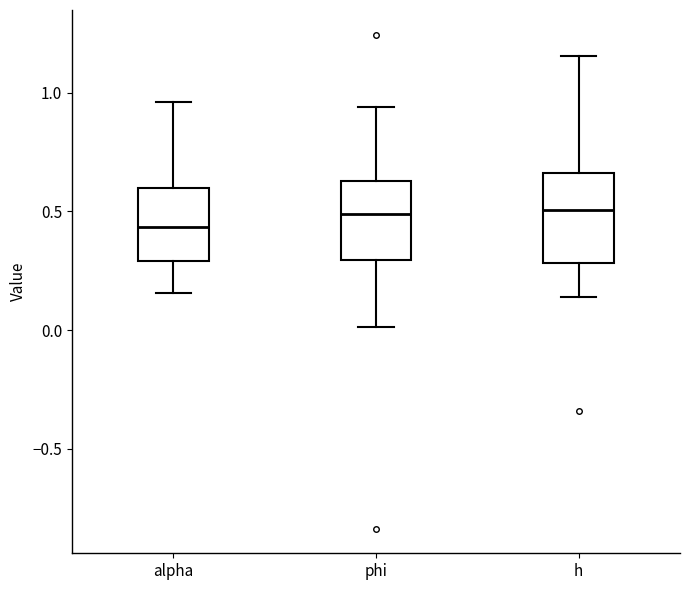

Where does the lower whisker of the box for h end on the y-axis? The values are not printed on the chart, so give them approximately, as read against the axis.

0.15